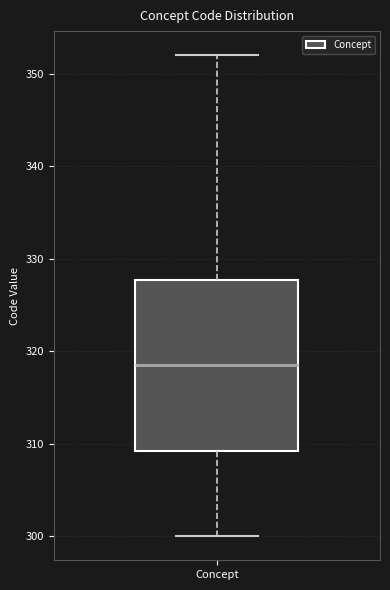

Transcribe this box plot: give where the median line is, the range the box spans, and where the two whiskers end, as read against the y-axis. The values are not printed on the chart, so give them approximately, as read against the axis.

median 319, box 309 to 328, whiskers 300 to 352